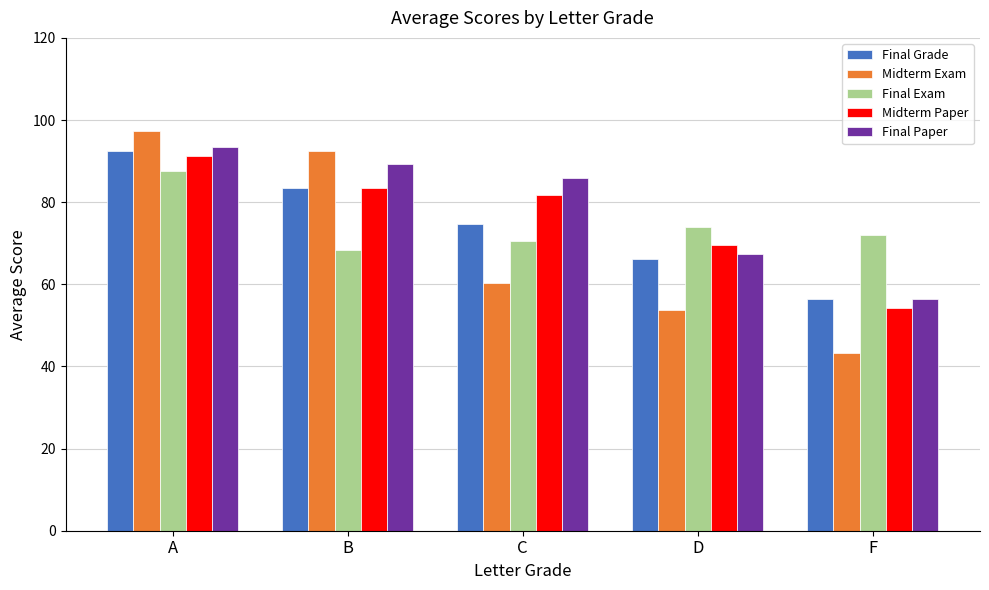

What are all the series names shown in the legend?

Final Grade, Midterm Exam, Final Exam, Midterm Paper, Final Paper